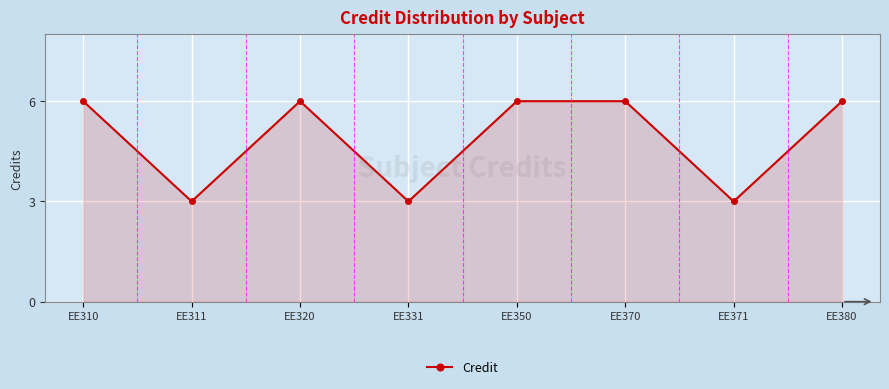

What is the change in value from EE311 to EE370?

+3